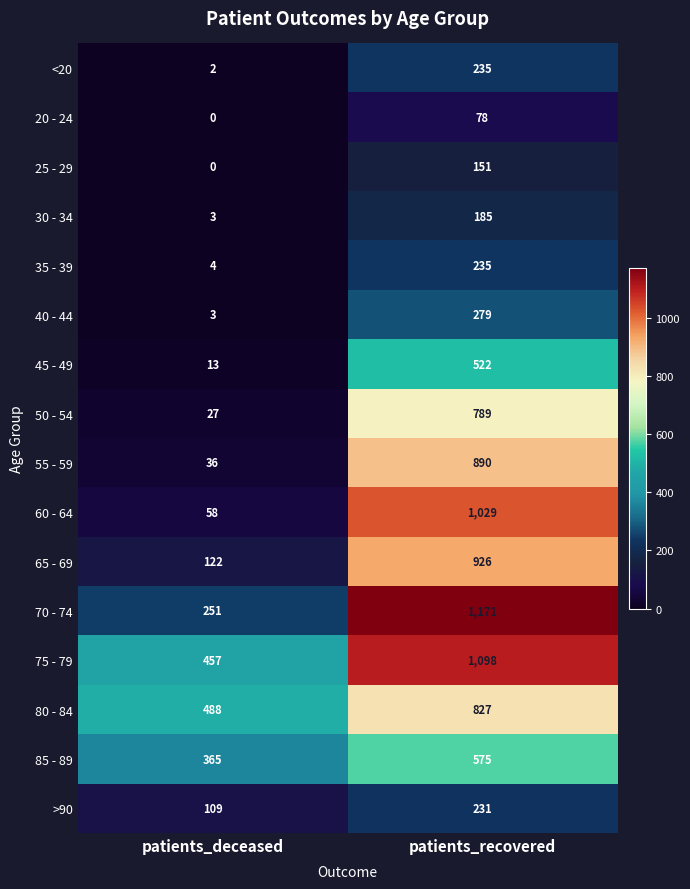

Which series has the largest total across all categories?

75 - 79